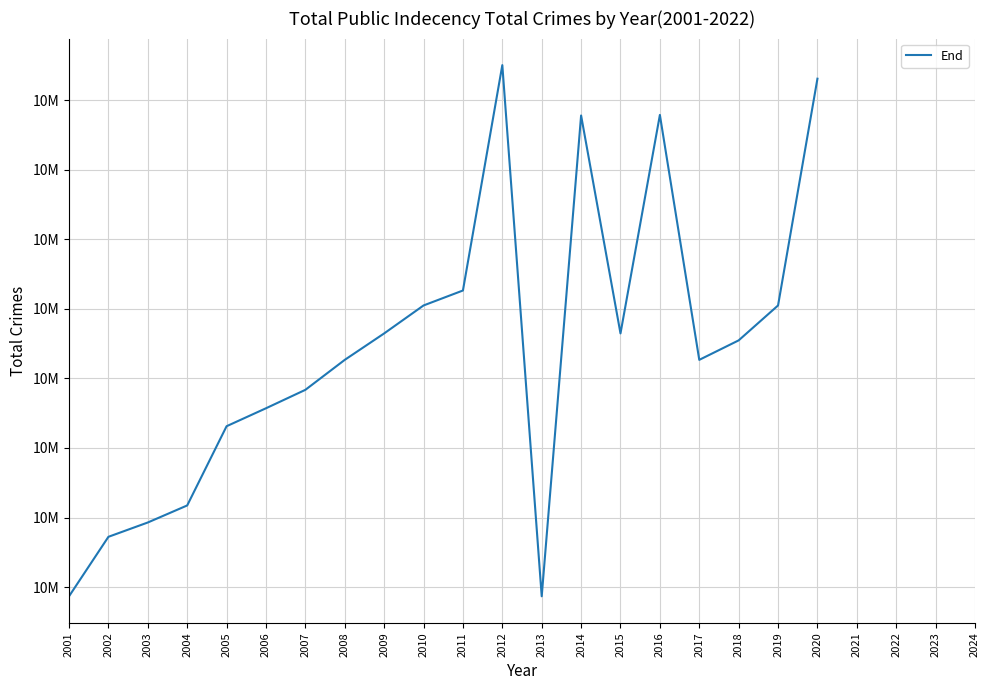

Reading right to left, what are all the values shown in this chart?

10448309	10445049	10444547	10444267	10447788	10444647	10447780	10440868	10448504	10445264	10445049	10444647	10444267	10443836	10443571	10443313	10442174	10441929	10441723	10440868